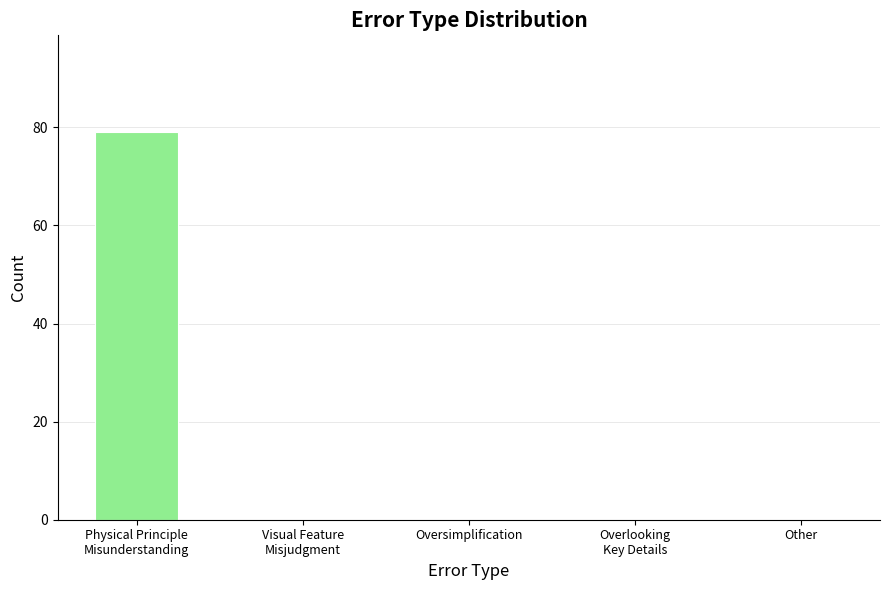

Is it true that the value at Other is 55?

False